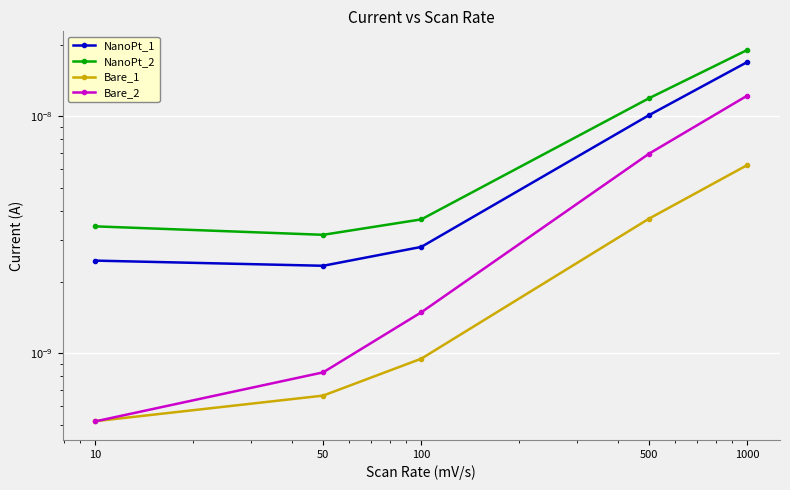

True or false: NanoPt_1 and Bare_1 intersect in this chart.

False